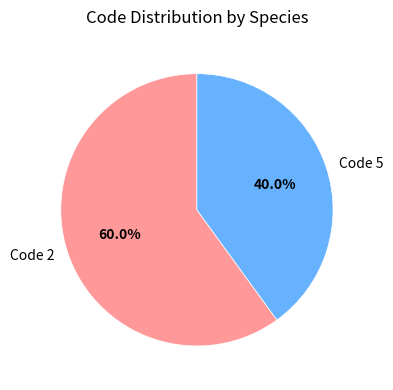

Approximately how many times larger is the value at Code 5 compared to Code 2?

0.7